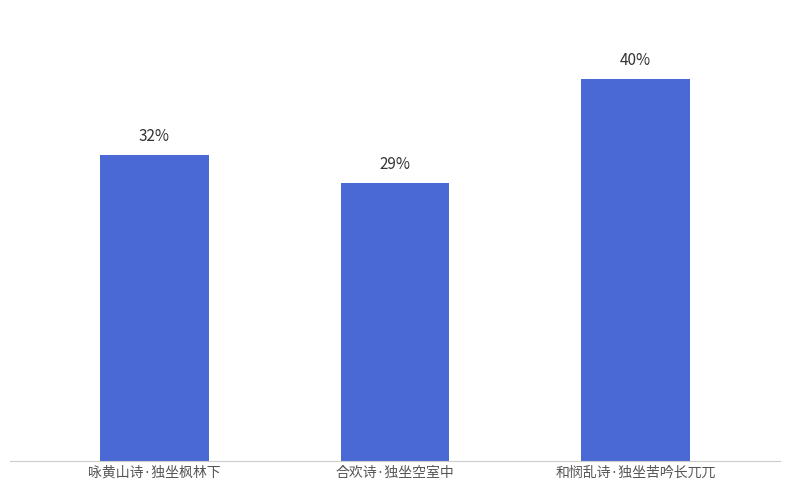

Does the chart contain any negative values?

No